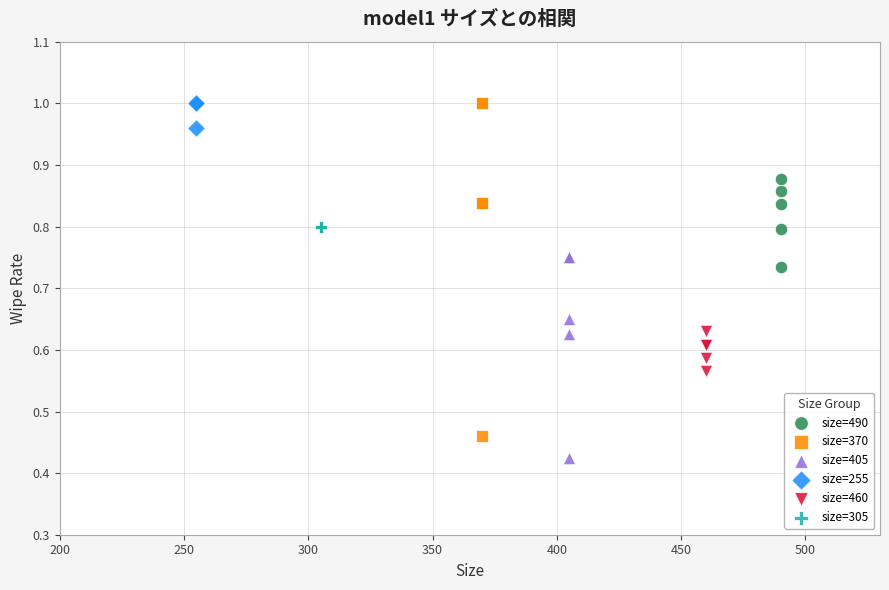

Which series reaches the minimum Y coordinate?

size=405